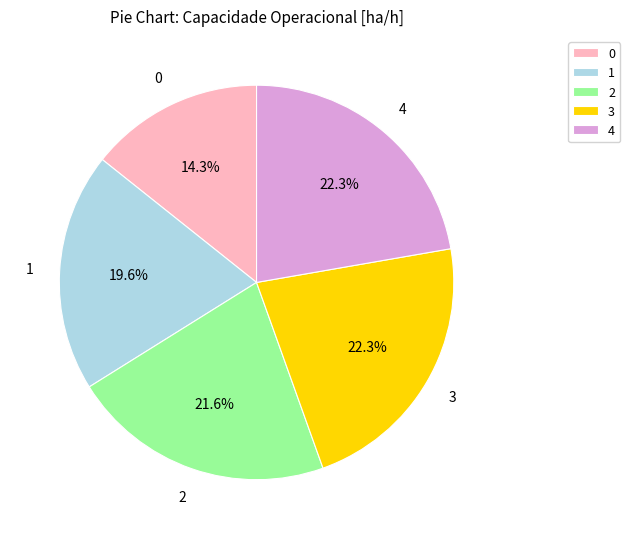

Which has a higher value, 0 or 3?

3